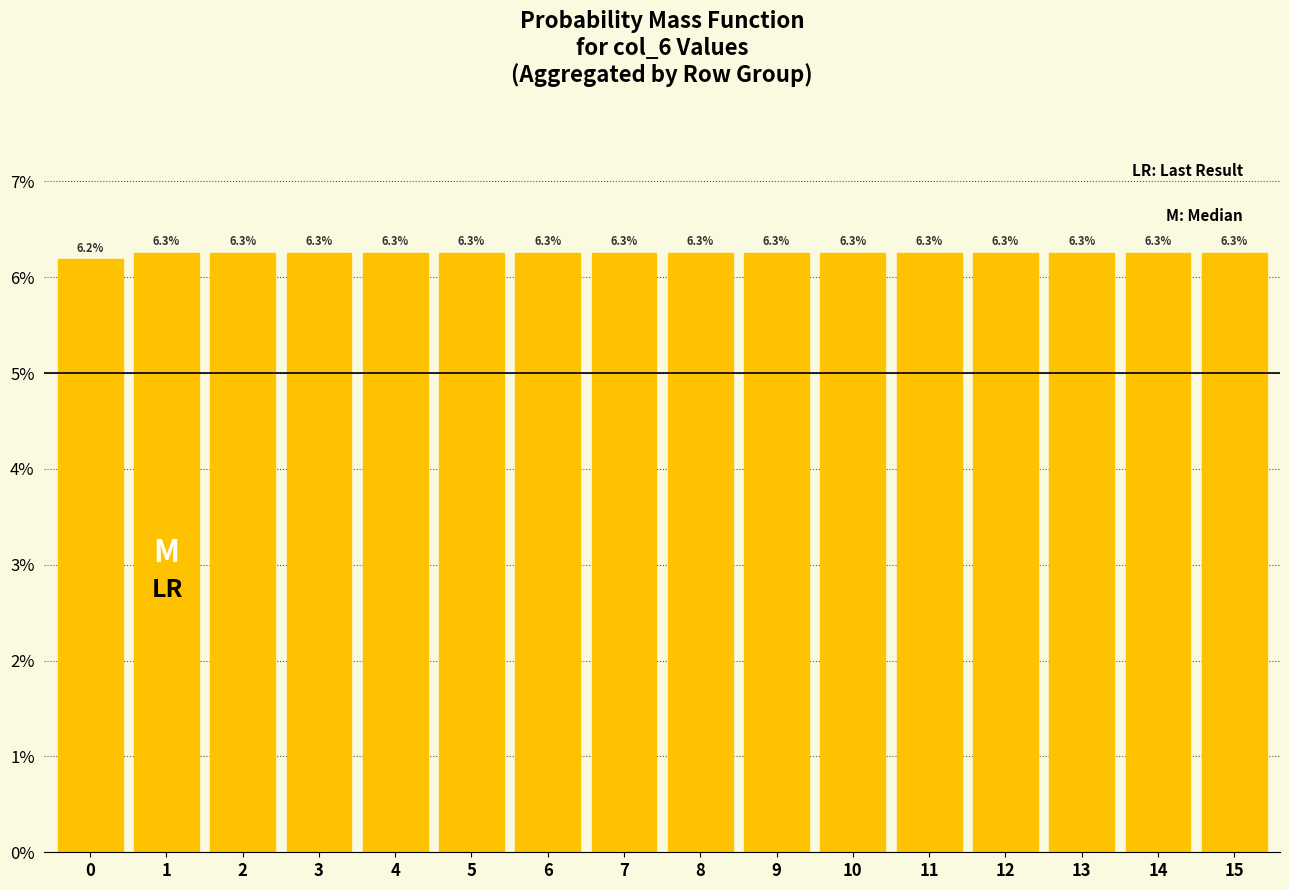

Reading left to right, what are all the values shown in this chart?

0=6.2	1=6.3	2=6.3	3=6.3	4=6.3	5=6.3	6=6.3	7=6.3	8=6.3	9=6.3	10=6.3	11=6.3	12=6.3	13=6.3	14=6.3	15=6.3